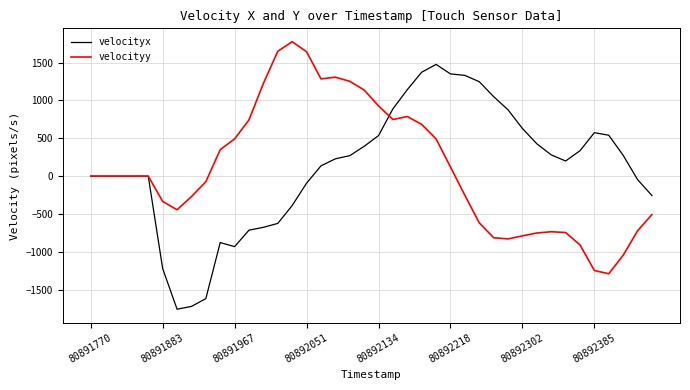

Rank the series by their maximum value, from lowest to highest.

velocityx, velocityy